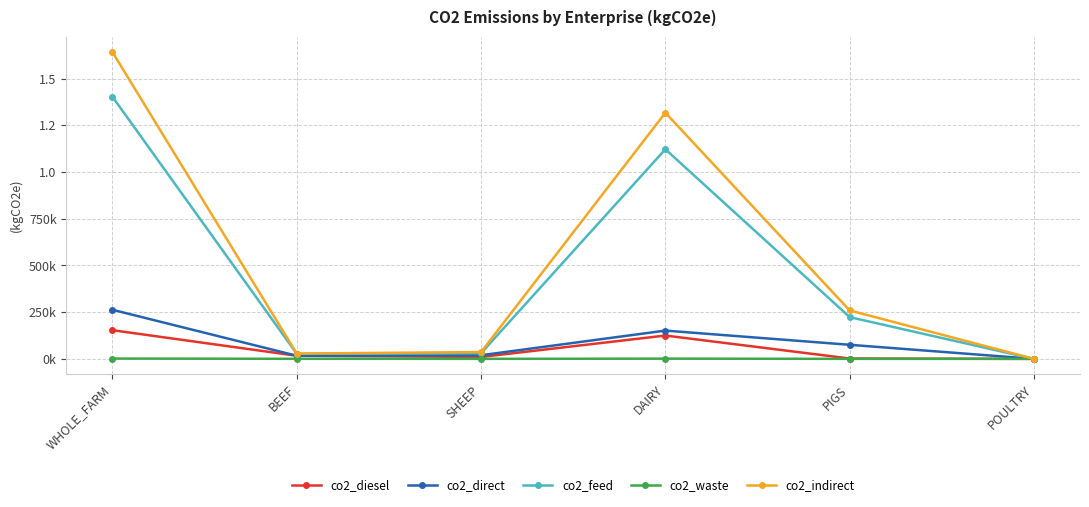

Does the chart have visible grid lines?

Yes